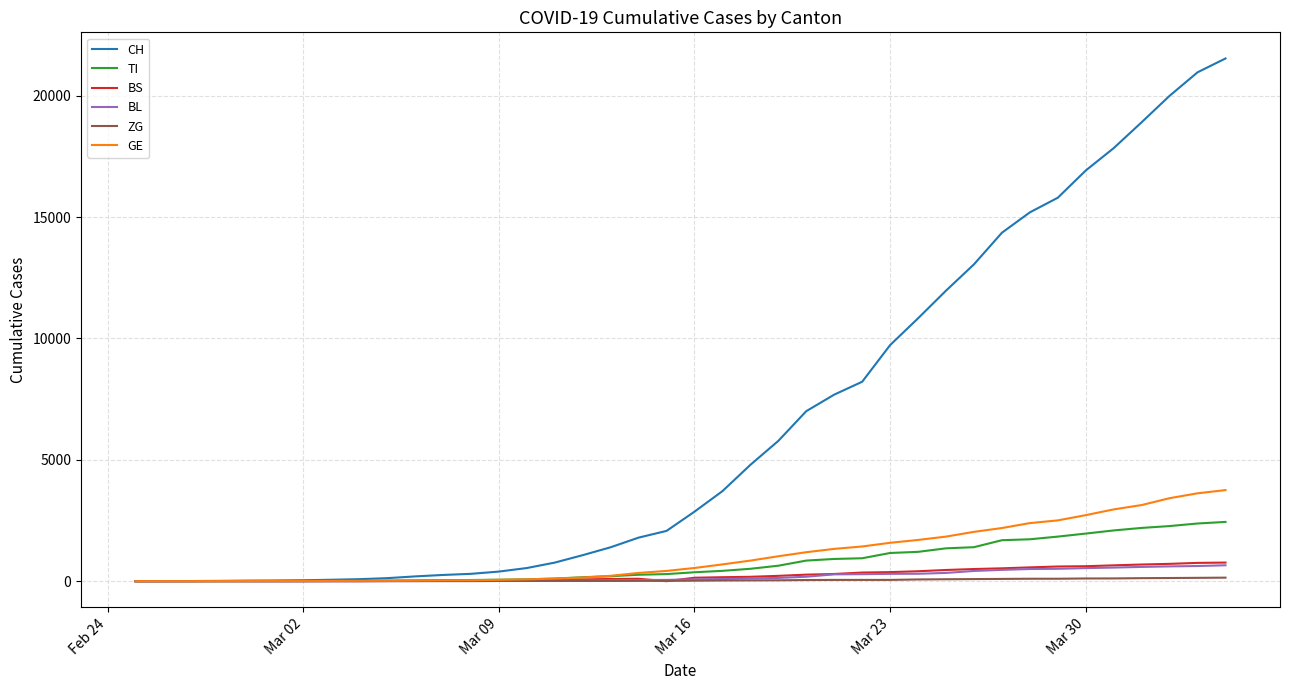

Which series has the widest spread of values?

CH